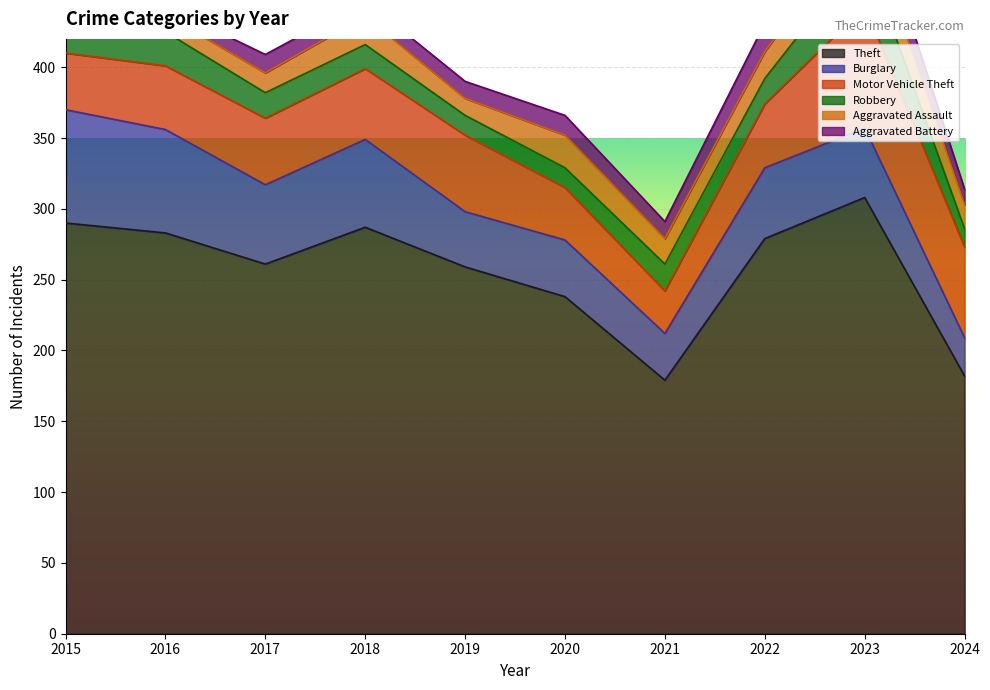

Which series has the largest range (max minus min)?

Theft